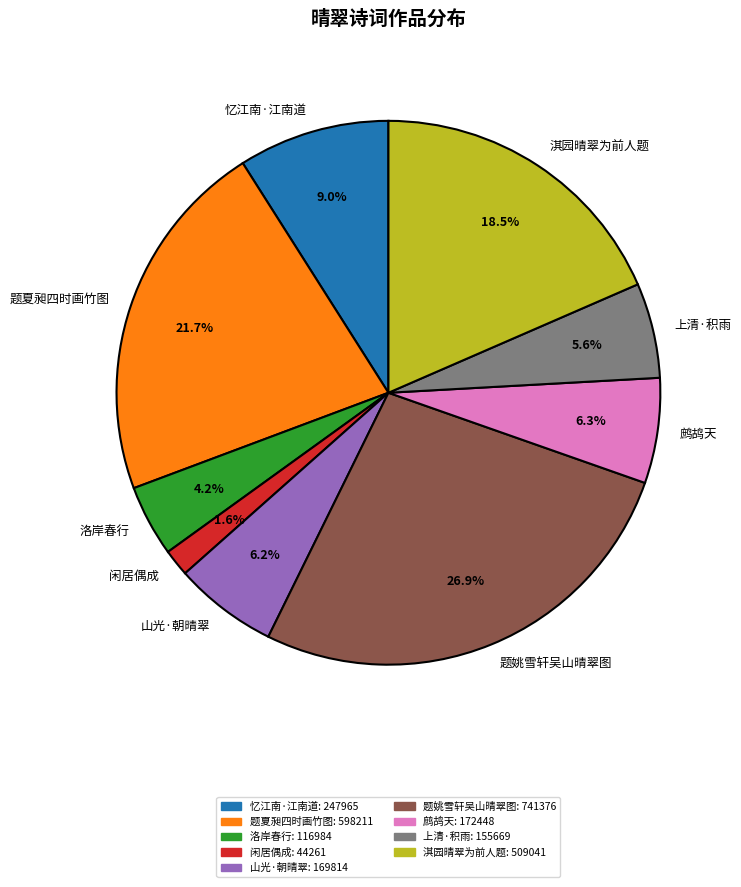

Does 题夏昶四时画竹图 represent more than half of the total?

No